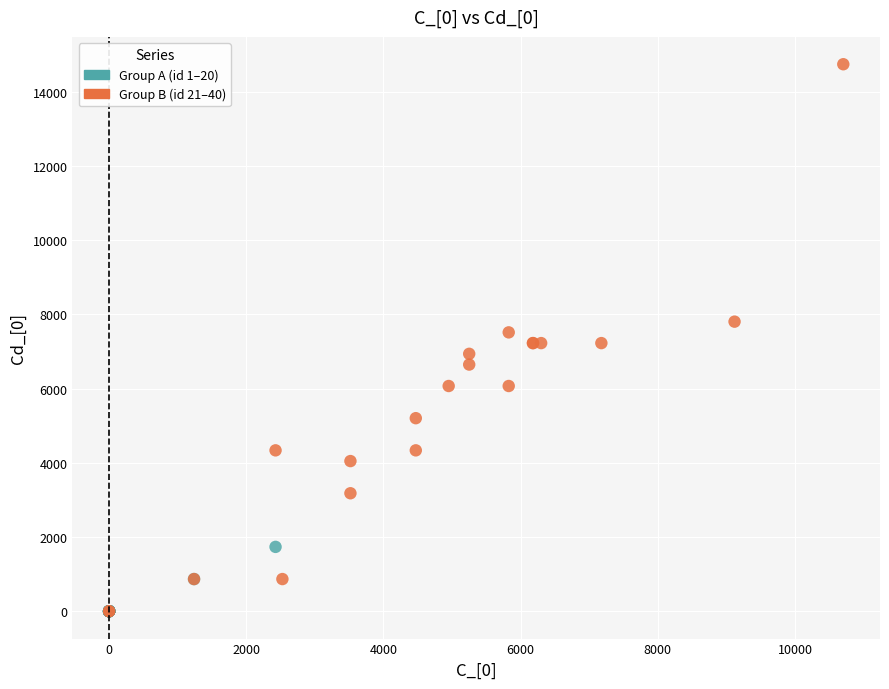

Which series reaches the maximum Y coordinate?

Group B (id 21–40)